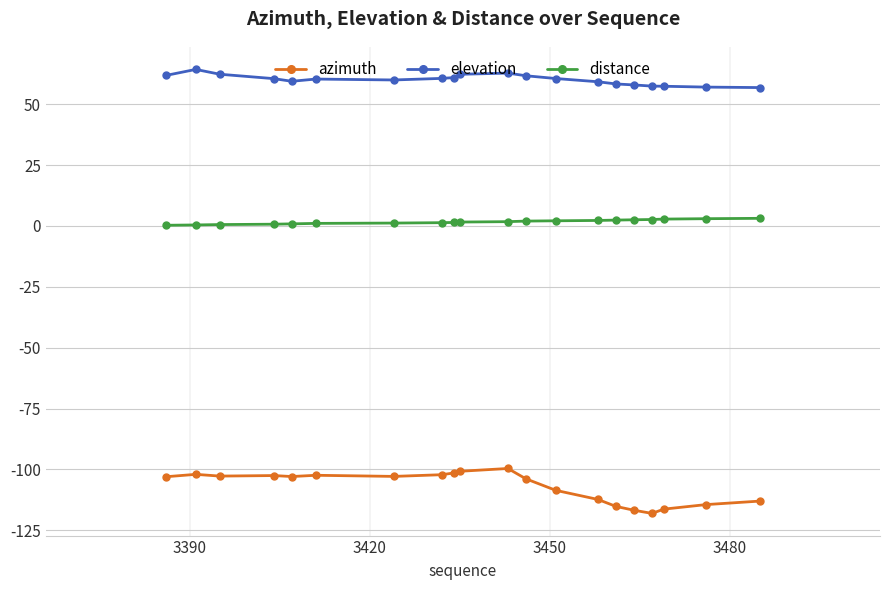

In azimuth, how many points are lower than both neighbors (excluding endpoints)?

4